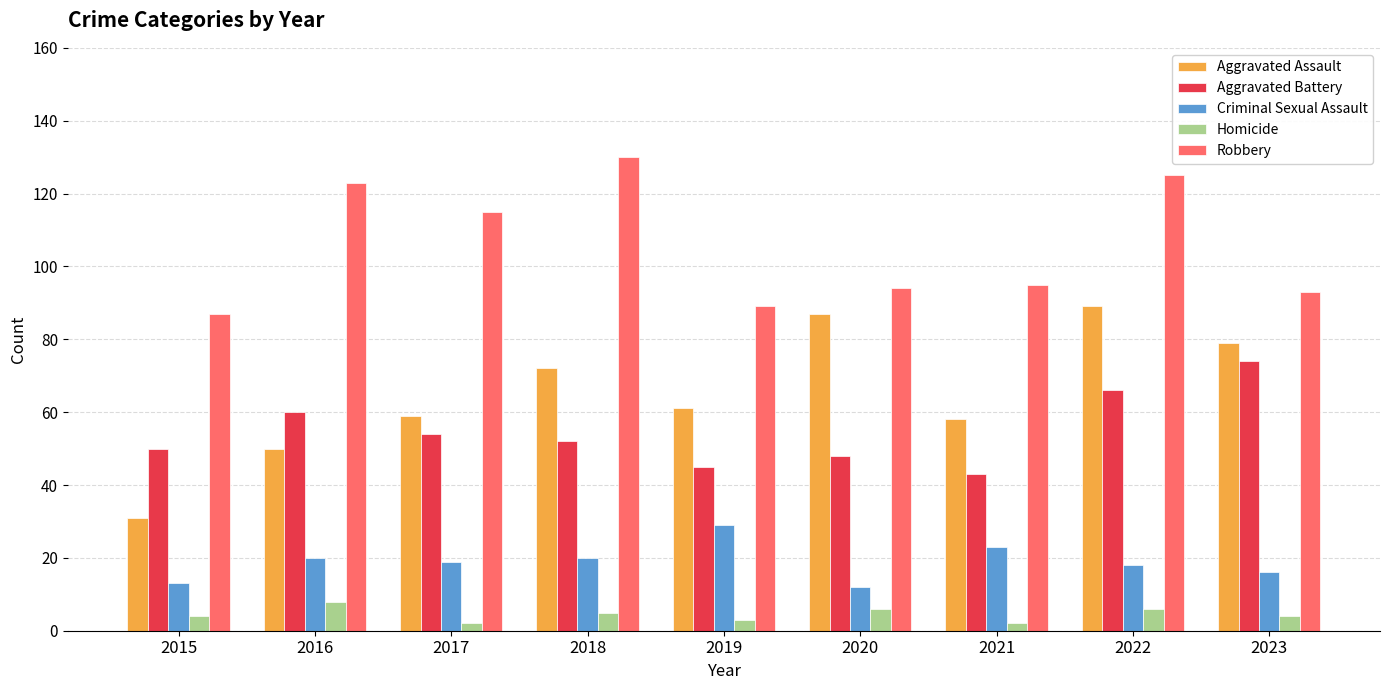

The Aggravated Battery series shows 50 at 2015. True or false?

True